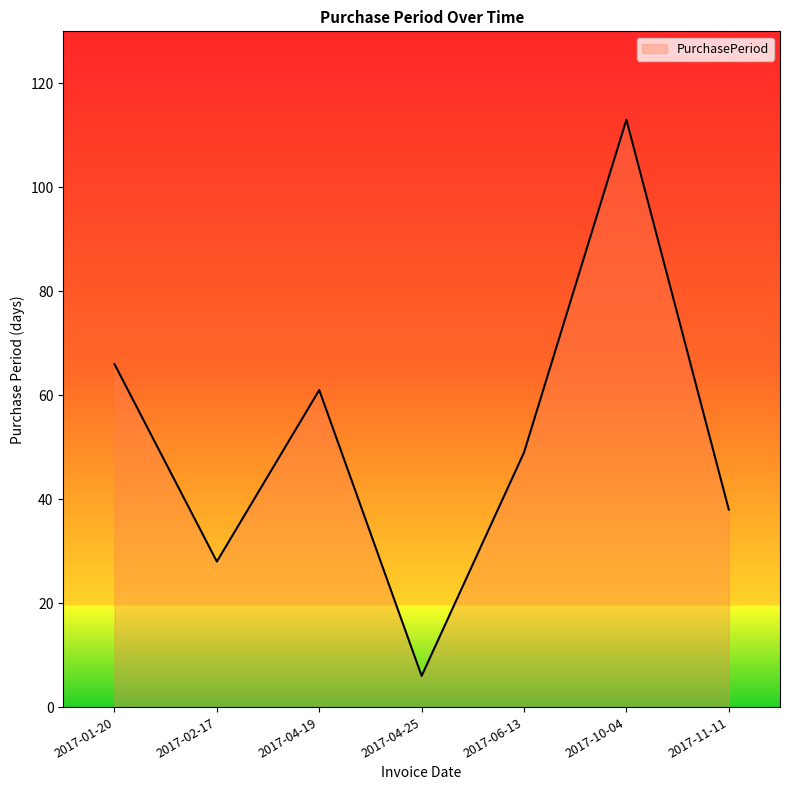

What position from the right is 2017-02-17?

6